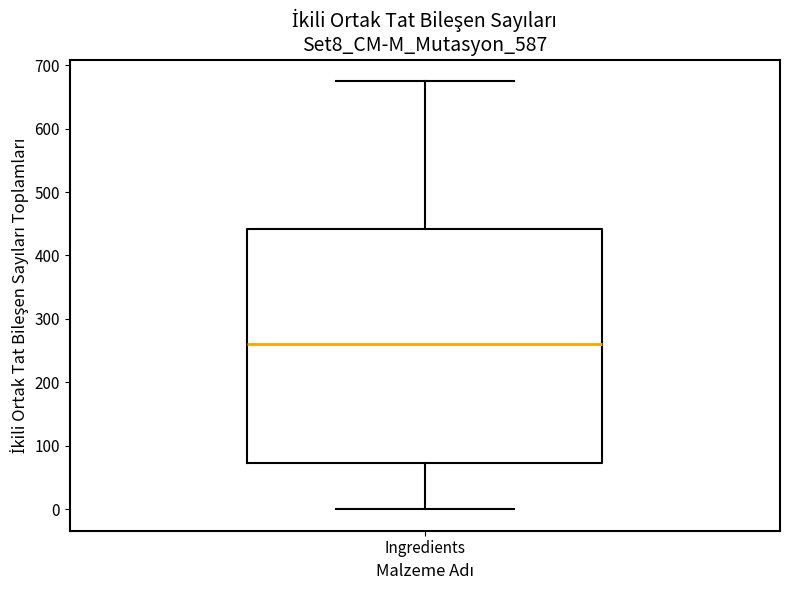

Transcribe this box plot: give where the median line is, the range the box spans, and where the two whiskers end, as read against the y-axis. The values are not printed on the chart, so give them approximately, as read against the axis.

median 260, box 70 to 440, whiskers 0 to 680